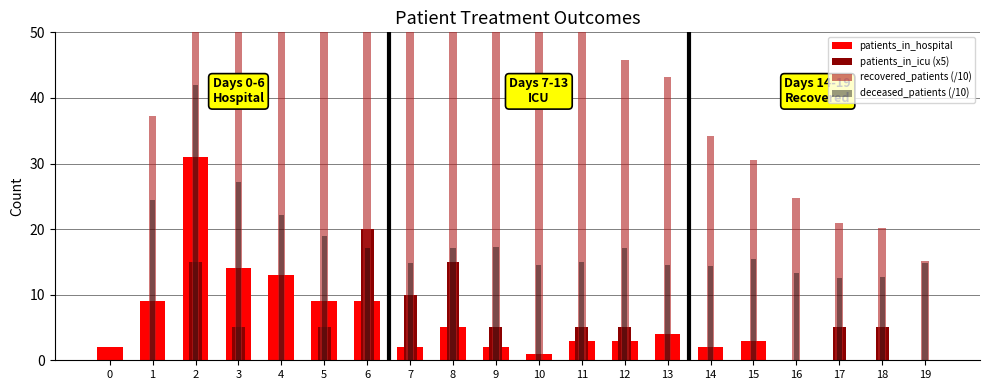

Is it true that recovered_patients (/10) equals 9.2 at 19?

False